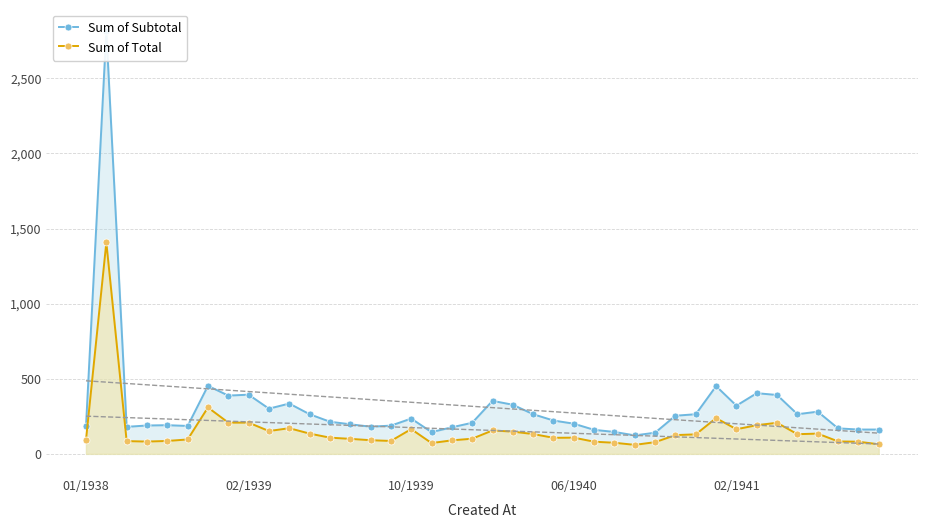

True or false: Sum of Total and Sum of Subtotal intersect in this chart.

False